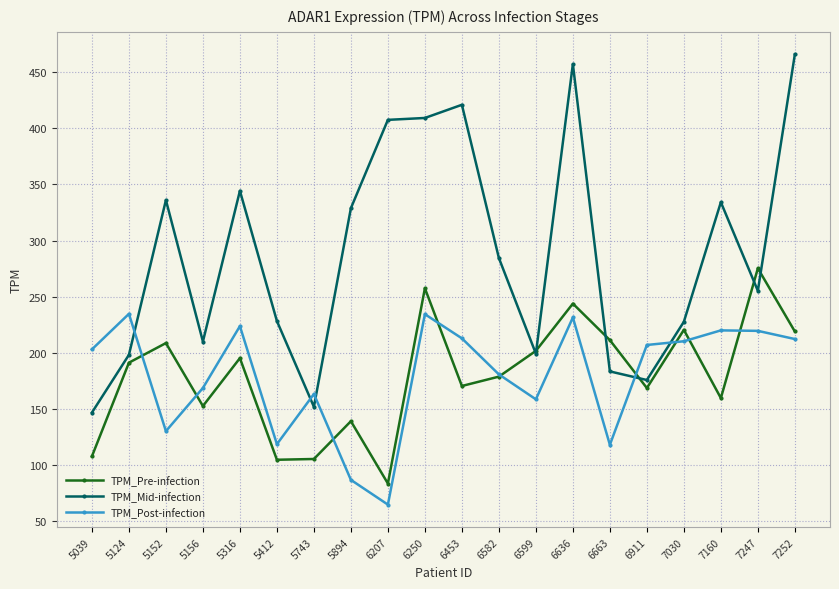

Rank the series by their maximum value, from lowest to highest.

TPM_Post-infection, TPM_Pre-infection, TPM_Mid-infection